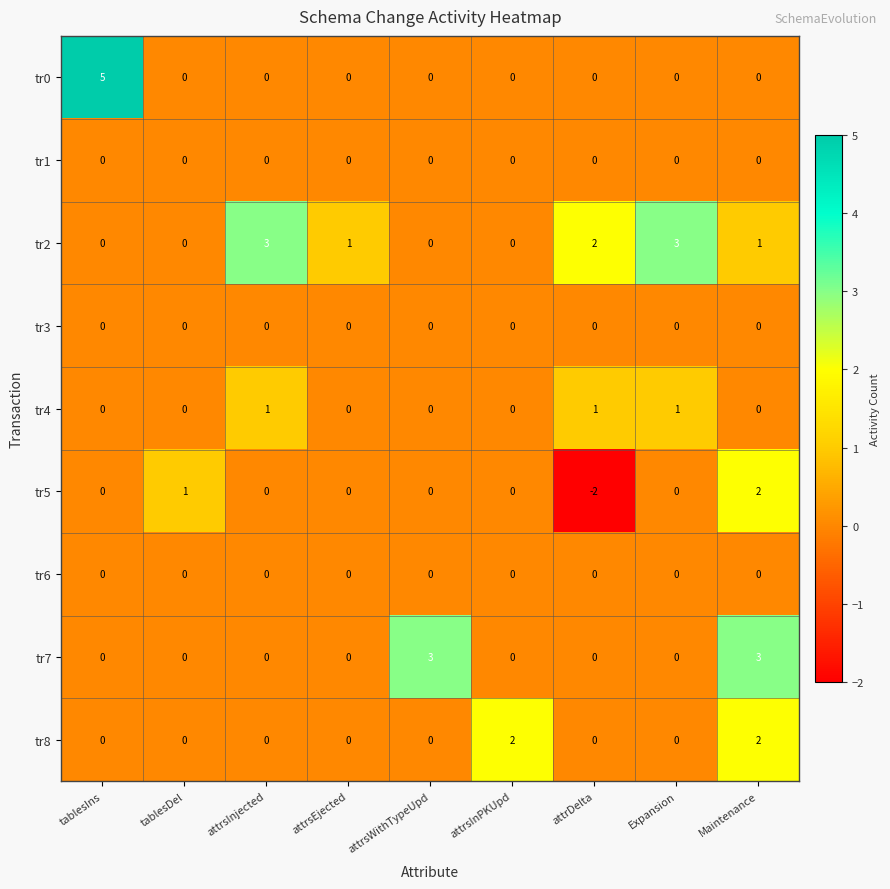

At which label does tr2 first exceed 1?

attrsInjected